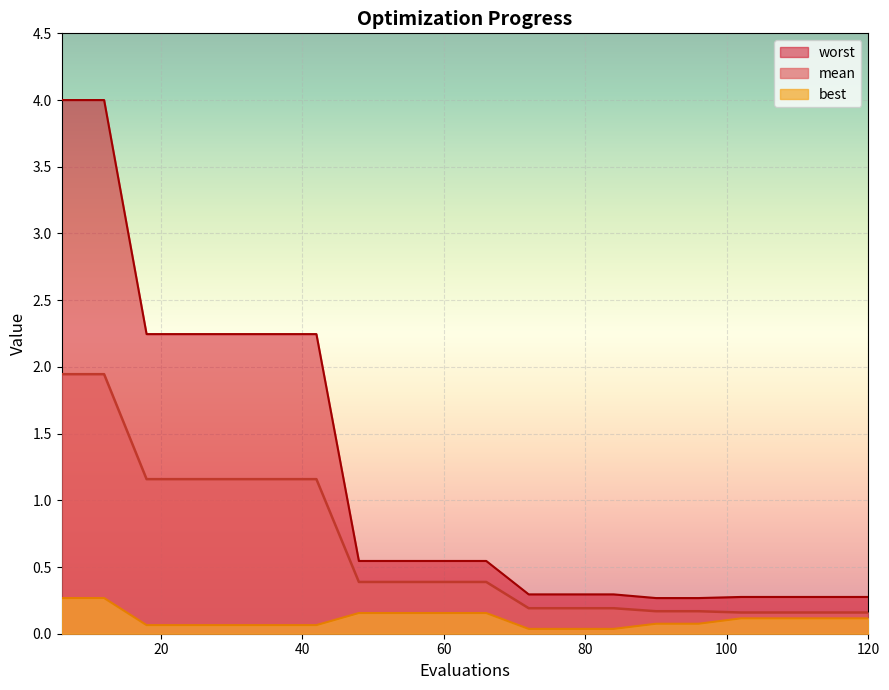

What is the approximate value of worst at 102?

0.3